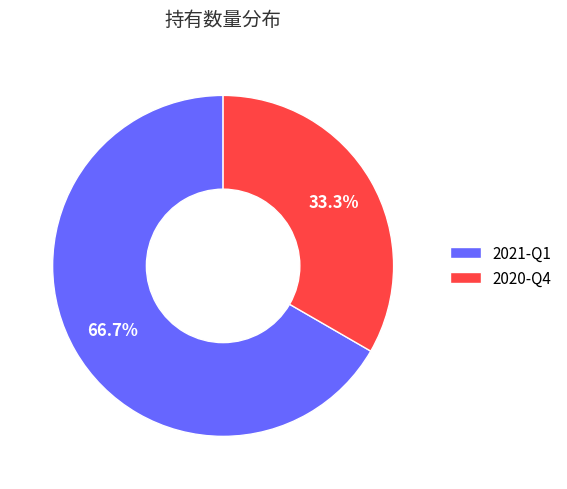

To the nearest percent, what is the difference between the largest and smallest slice percentages?

33%